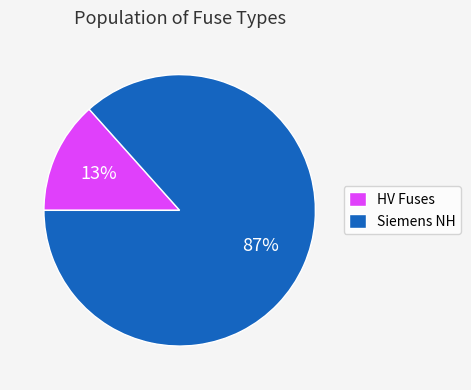

To the nearest percent, what is the combined percentage of HV Fuses and Siemens NH?

100%